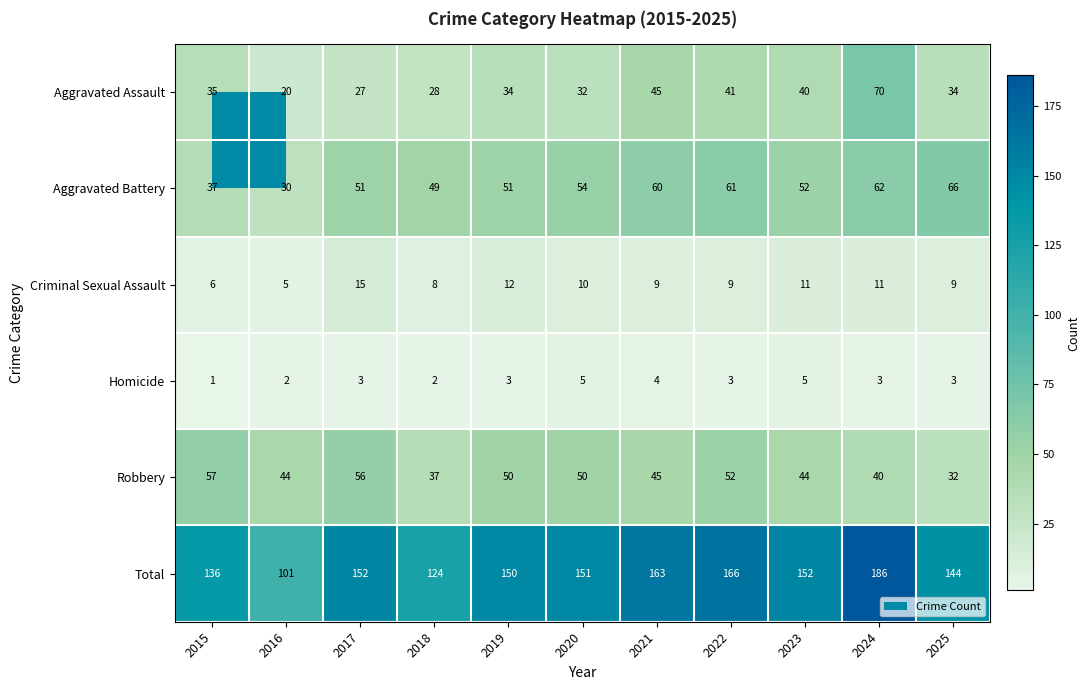

At 2016, list the series in order from smallest to largest.

Homicide, Criminal Sexual Assault, Aggravated Assault, Aggravated Battery, Robbery, Total